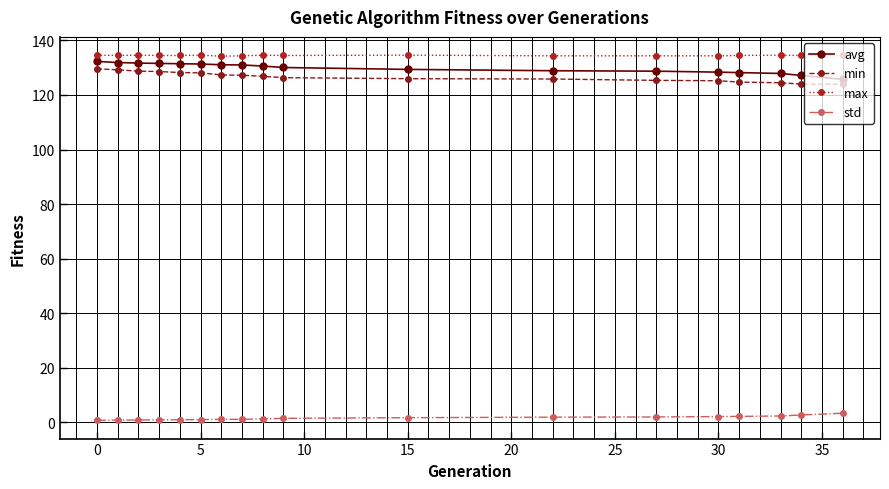

True or false: min and max intersect in this chart.

False